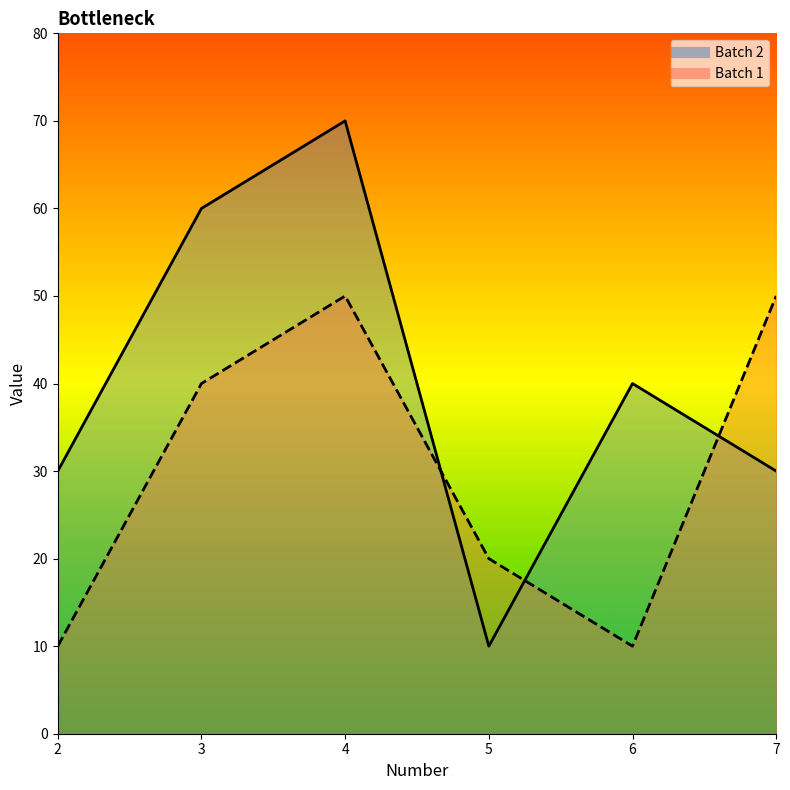

How many distinct data groups are displayed?

2